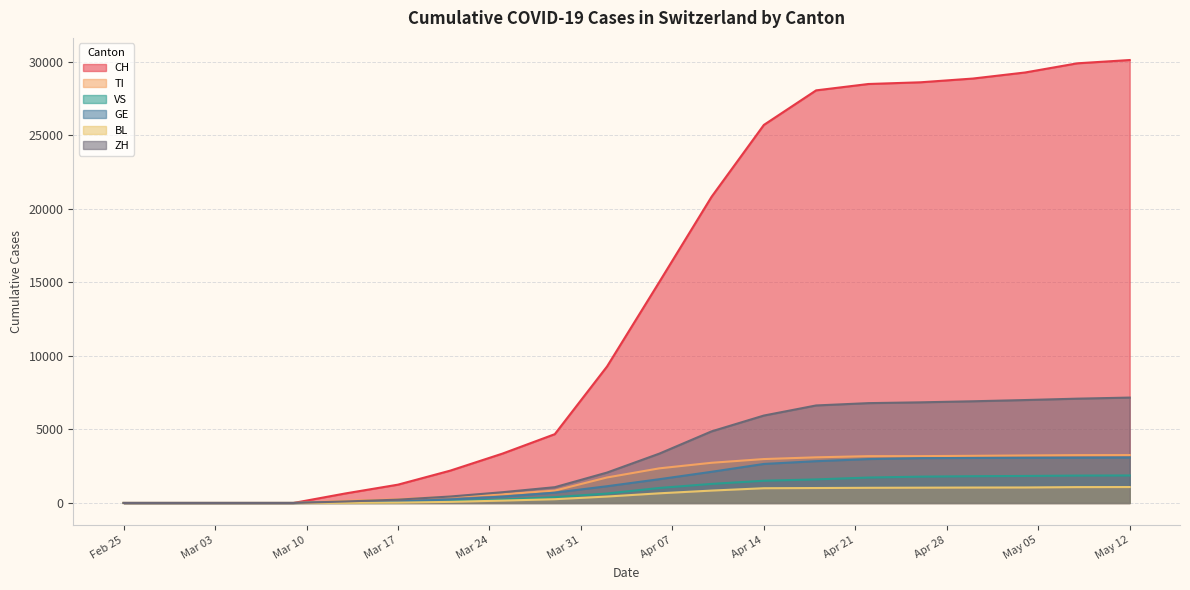

What is the spread (max minus min) of values at 2020-05-04?

28225